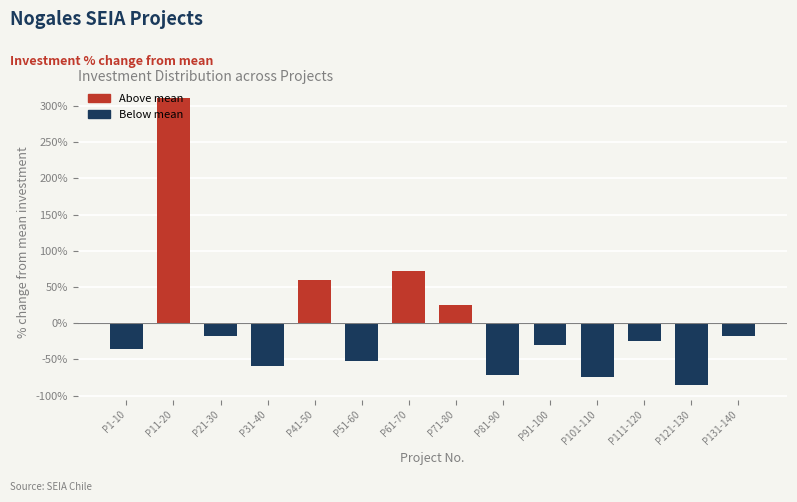

What is the sum of the values at P121-130 and P101-110?

-160.2